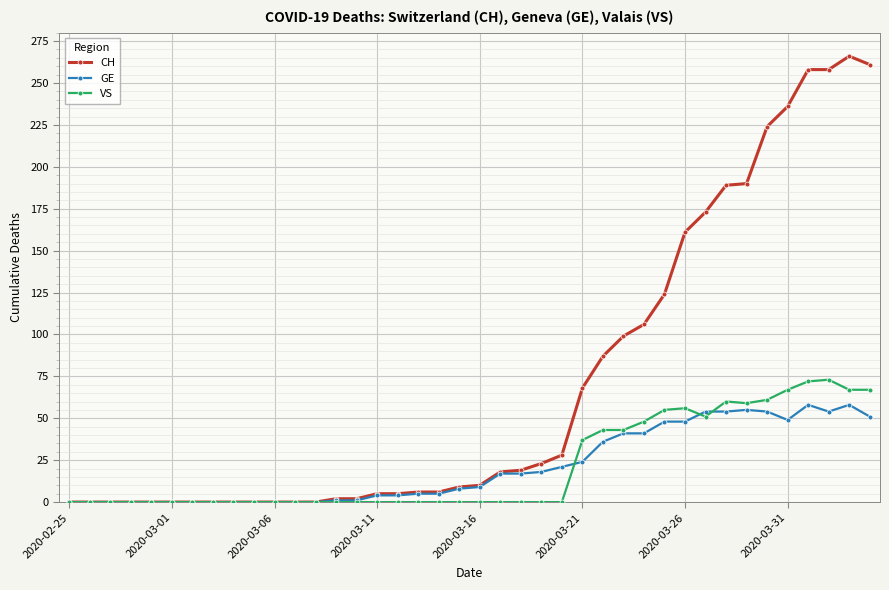

What is the difference between the maximum and minimum values in the CH series?

266